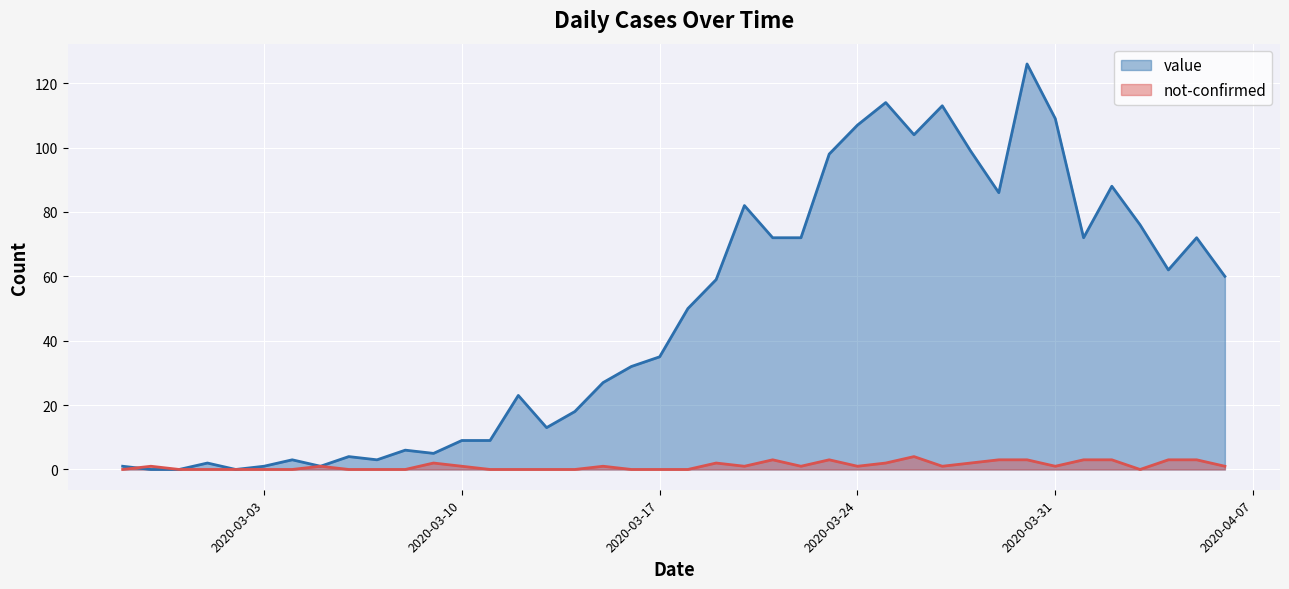

The value series shows 126 at 2020-03-30. True or false?

True